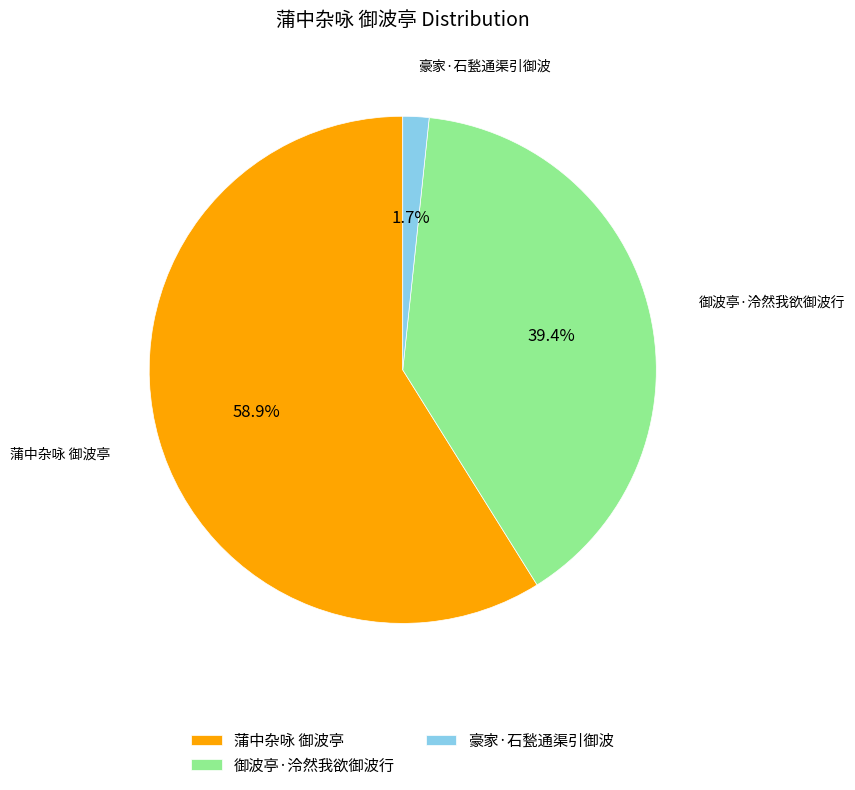

Which category has the smallest portion of the pie?

豪家·石甃通渠引御波